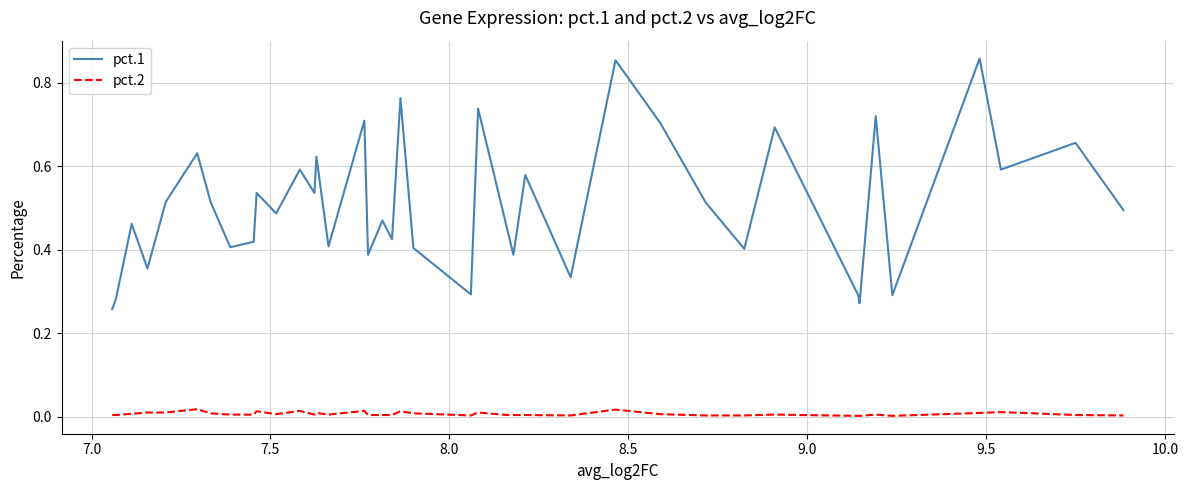

True or false: pct.2 and pct.1 cross at least once.

False